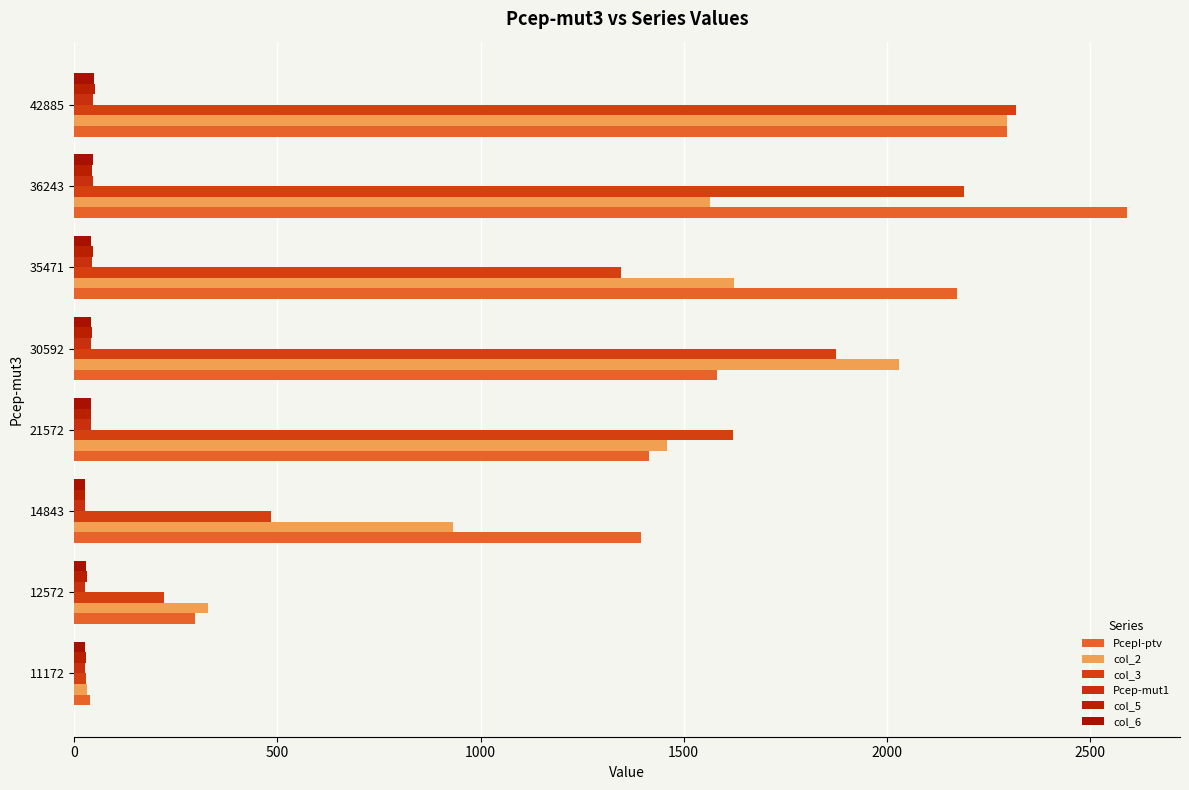

What is the minimum value shown in the chart?

26.2